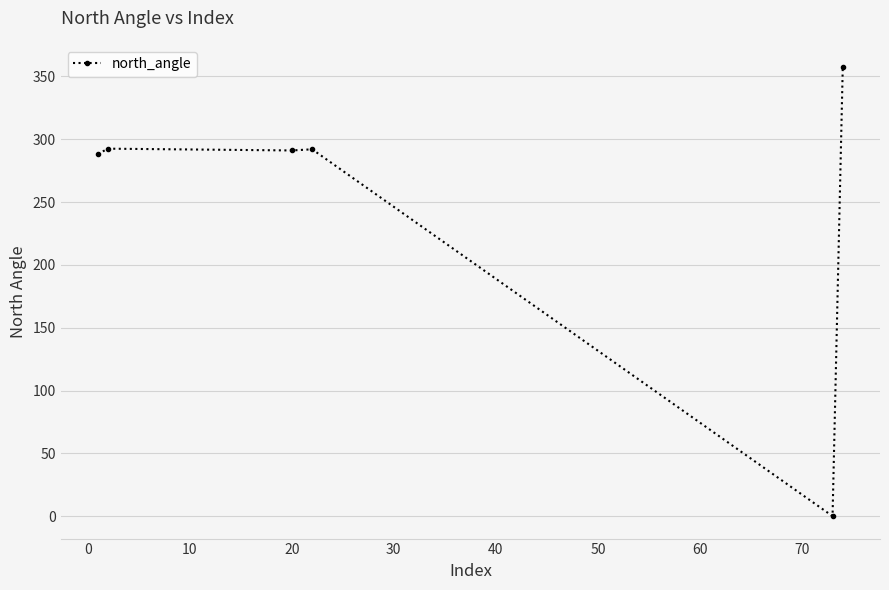

True or false: the data has more than 2 interior local peaks.

False